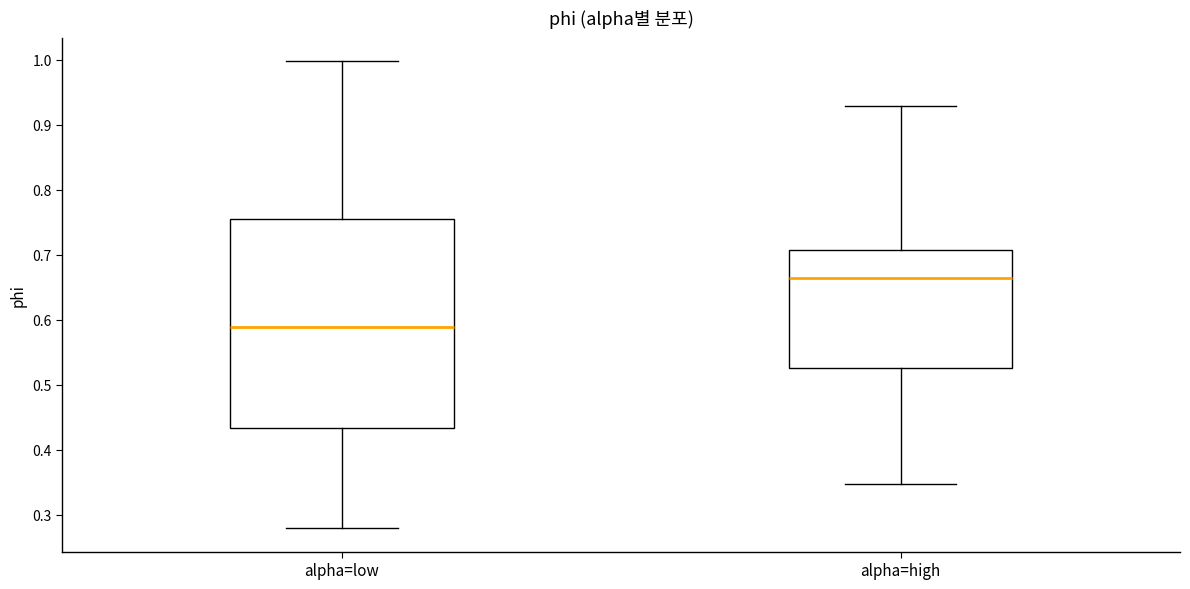

Where is the upper edge of the box for alpha=high on the y-axis? The values are not printed on the chart, so give them approximately, as read against the axis.

0.71